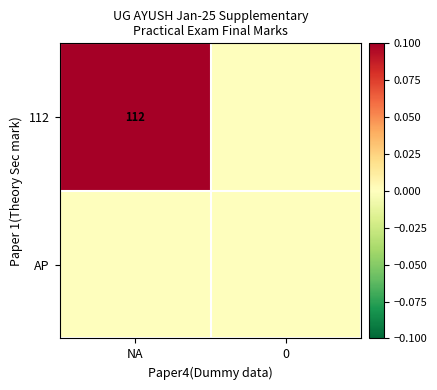

Between NA and 0, which is larger?

NA